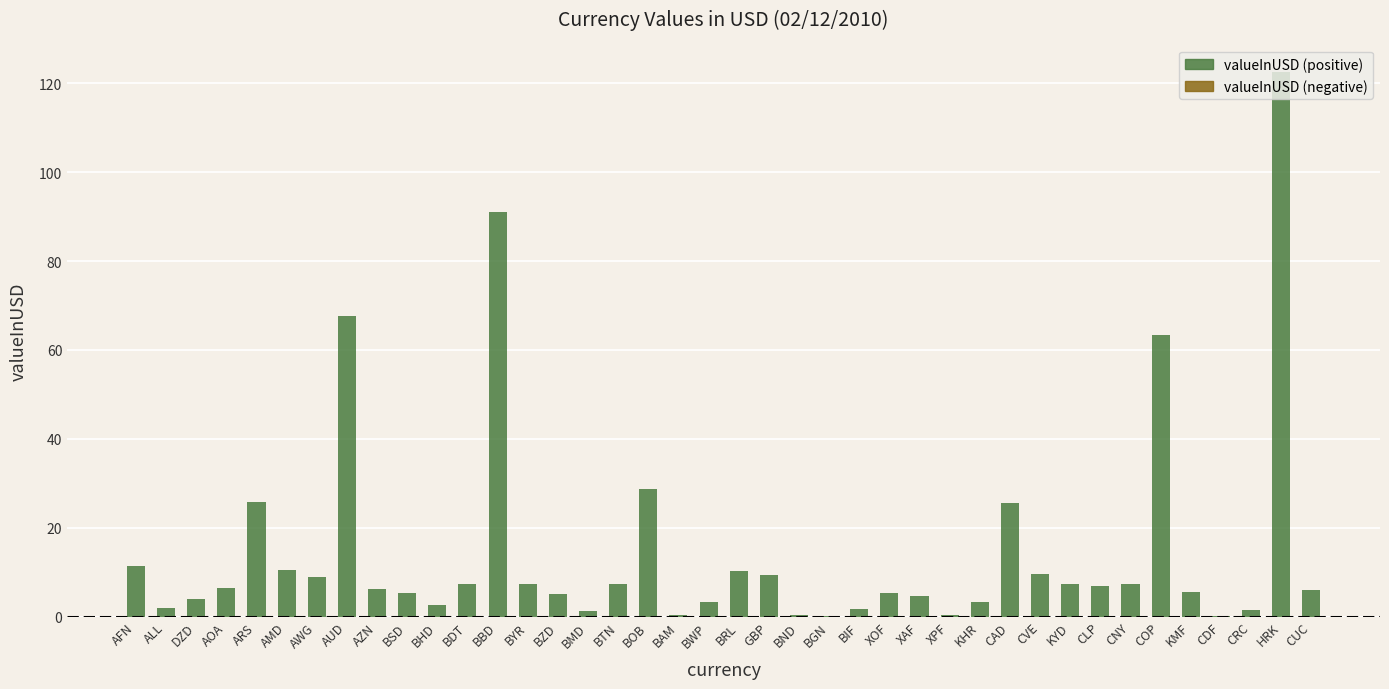

Read the value at BHD.

2.7